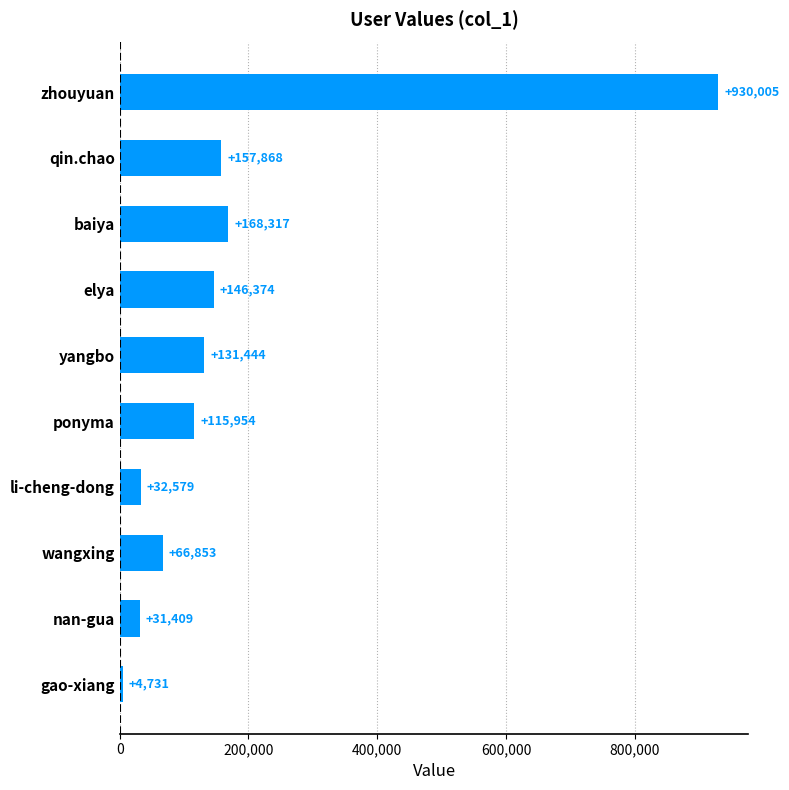

True or false: the data shows 4731 at gao-xiang.

True